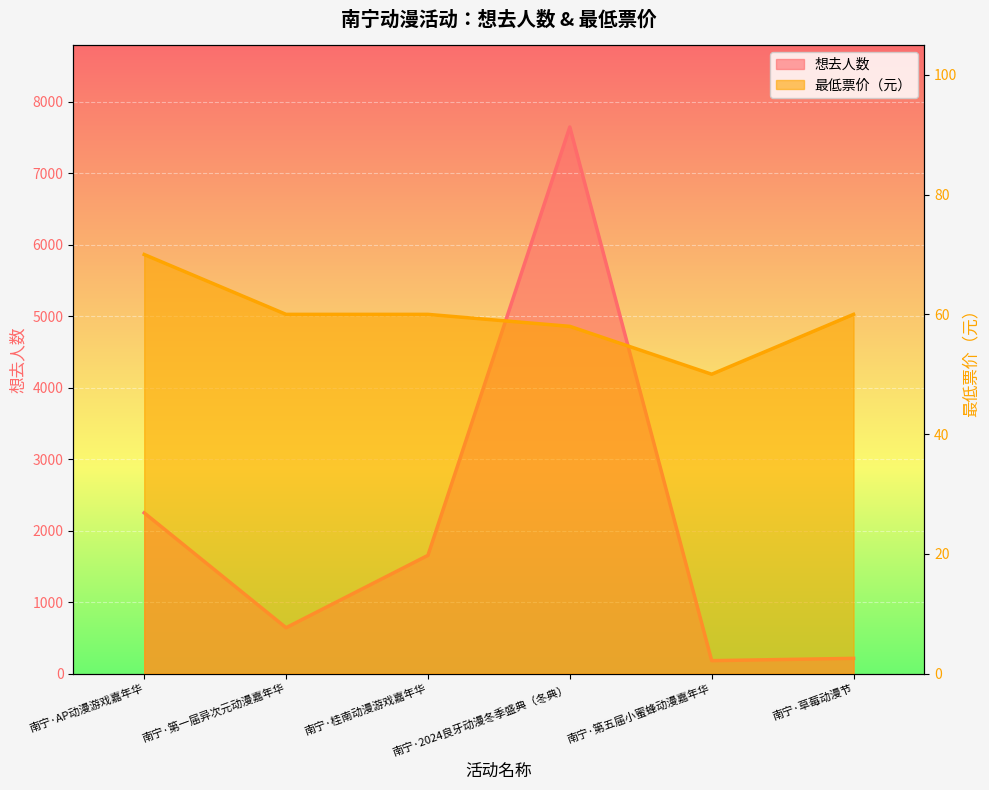

What is the maximum value for 最低票价?

70